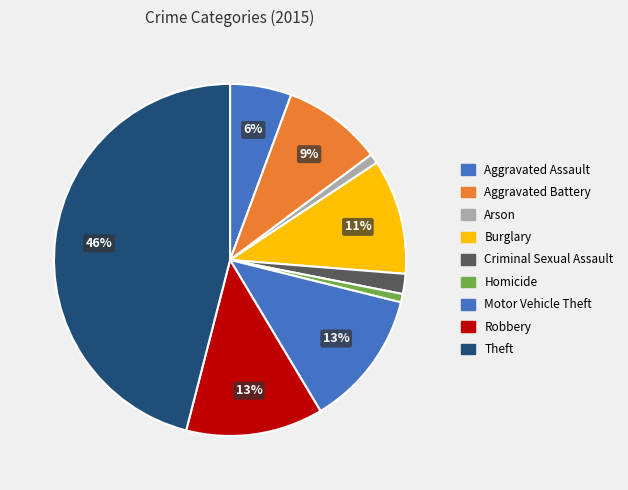

Count the number of slices in the pie.

9